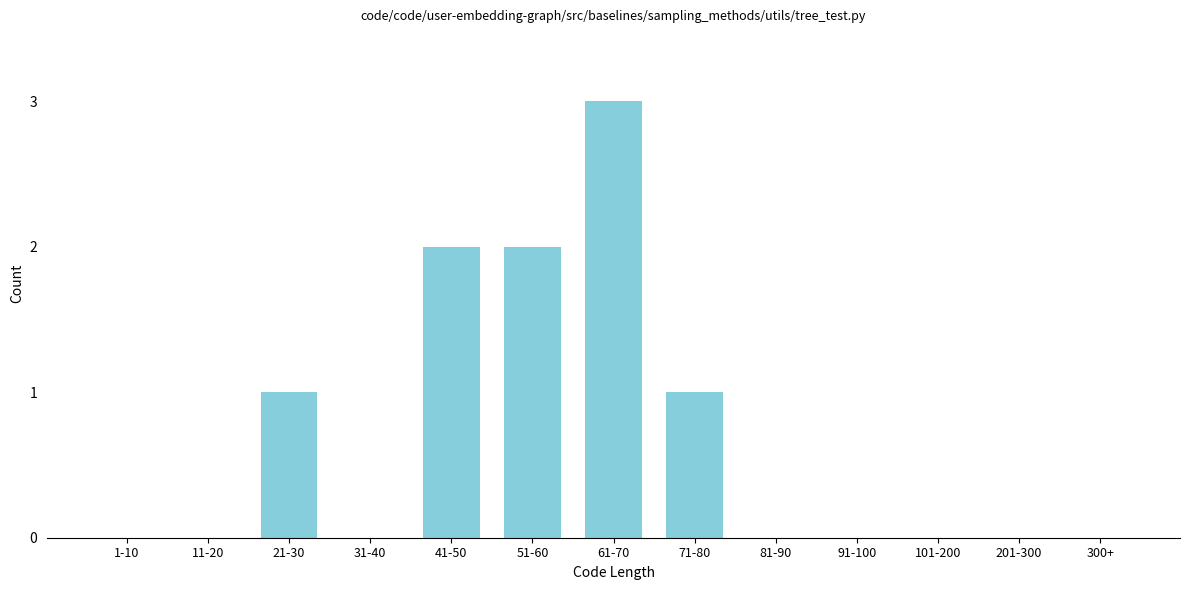

Reading left to right, what are all the values shown in this chart?

1-10=0	11-20=0	21-30=1	31-40=0	41-50=2	51-60=2	61-70=3	71-80=1	81-90=0	91-100=0	101-200=0	201-300=0	300+=0